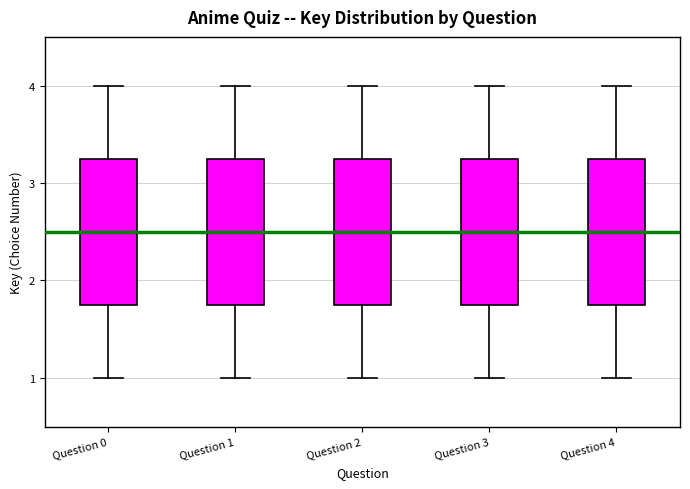

Reading left to right, read every box against the y-axis: the position of its median line, the range the box covers, and the ends of its whiskers. The values are not printed on the chart, so give them approximately, as read against the axis.

Question 0: median 2.5, box 1.8 to 3.3, whiskers 1.0 to 4.0
Question 1: median 2.5, box 1.8 to 3.3, whiskers 1.0 to 4.0
Question 2: median 2.5, box 1.8 to 3.3, whiskers 1.0 to 4.0
Question 3: median 2.5, box 1.8 to 3.3, whiskers 1.0 to 4.0
Question 4: median 2.5, box 1.8 to 3.3, whiskers 1.0 to 4.0